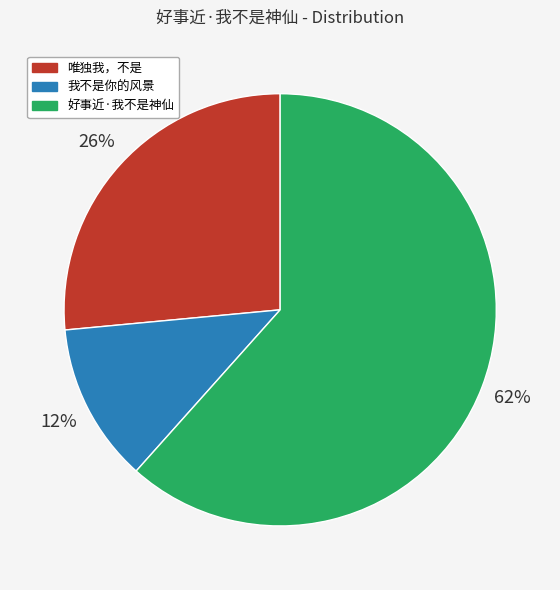

To the nearest percent, what percentage of the pie is 唯独我，不是?

26%